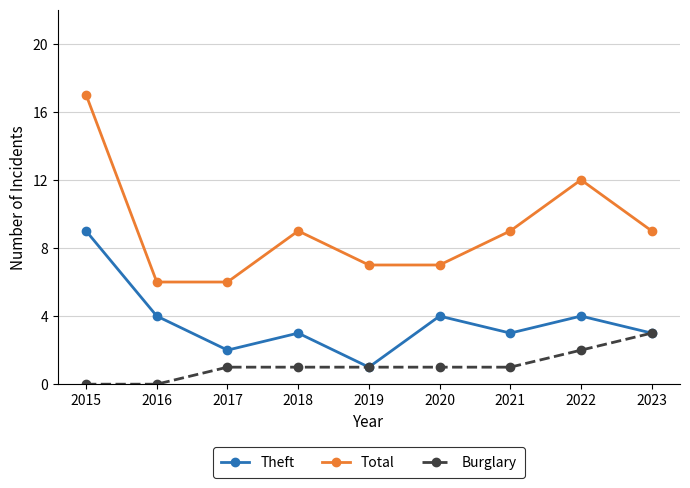

True or false: Theft has a value of 3 at 2023.

True